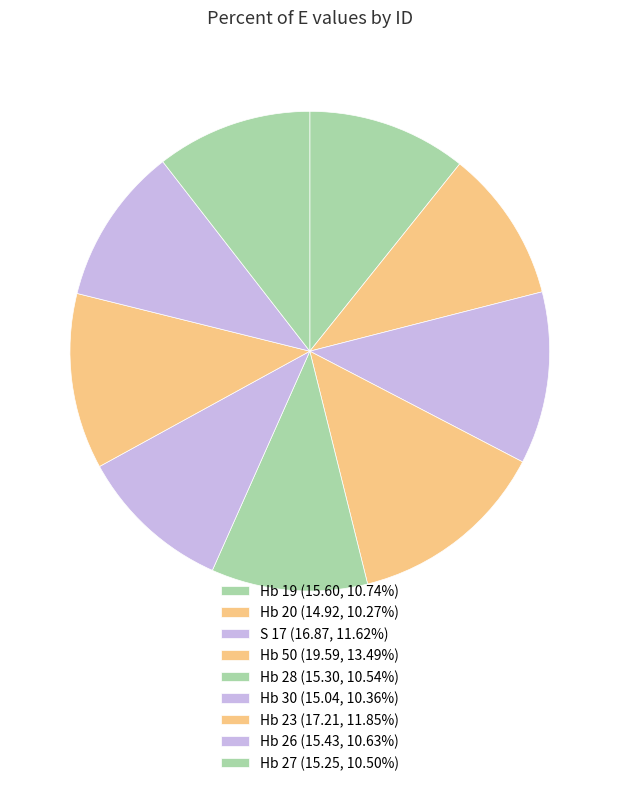

The Hb 19 slice represents 4% of the pie. True or false?

False